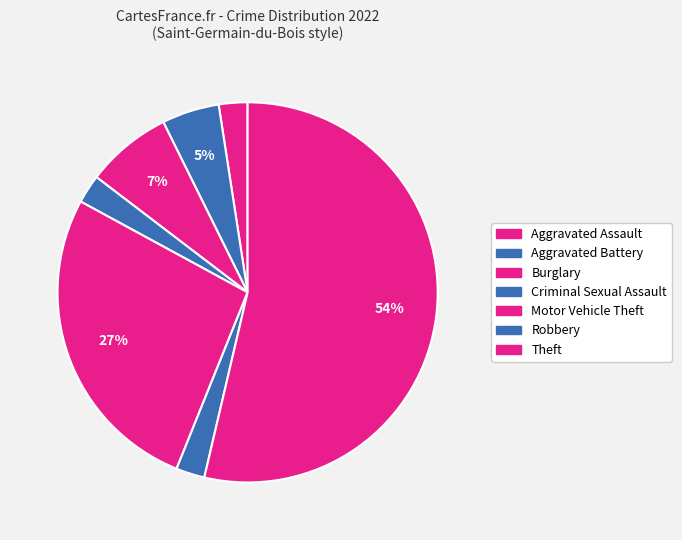

Which has a higher value, Theft or Aggravated Assault?

Theft